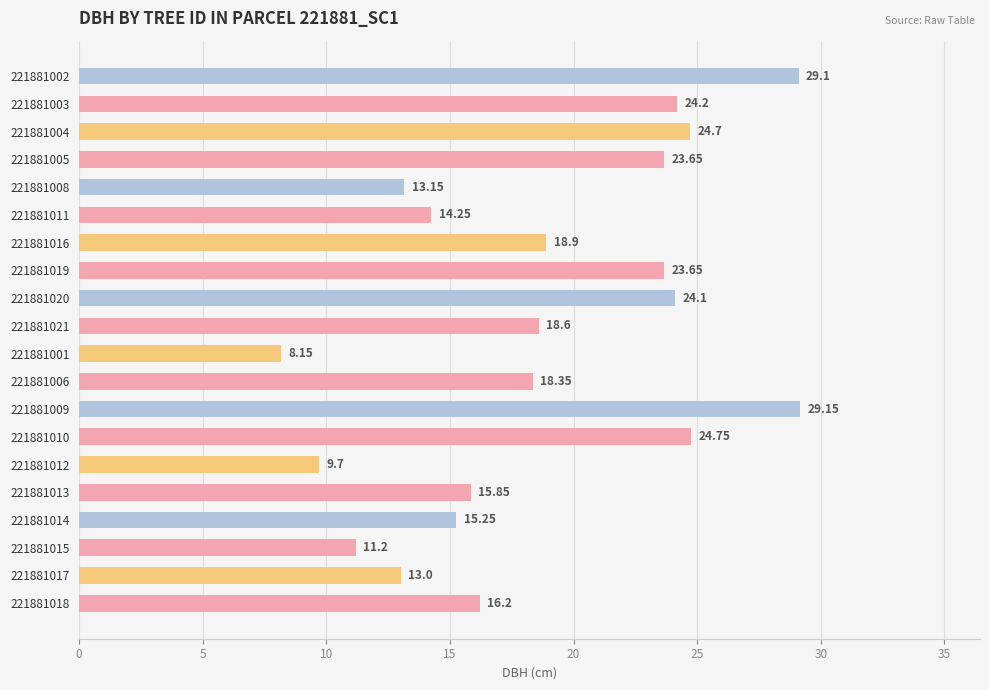

What is the average value?

18.8